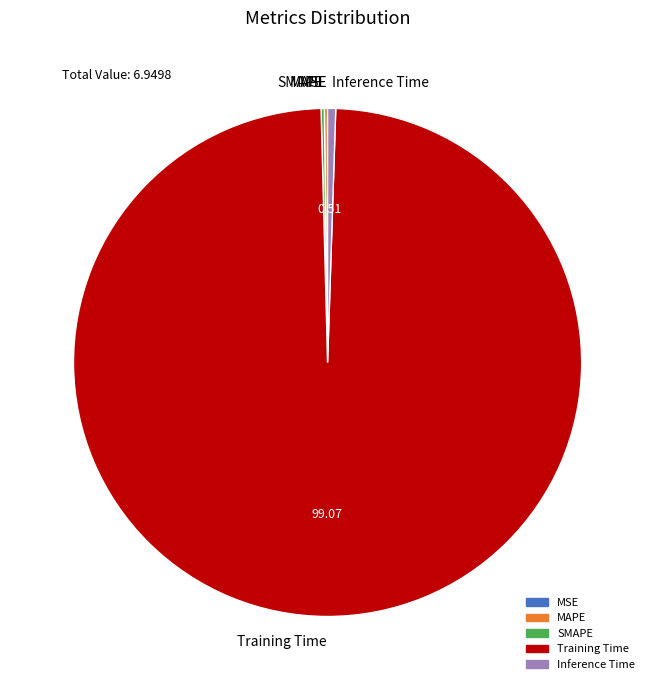

What is the majority slice?

Training Time